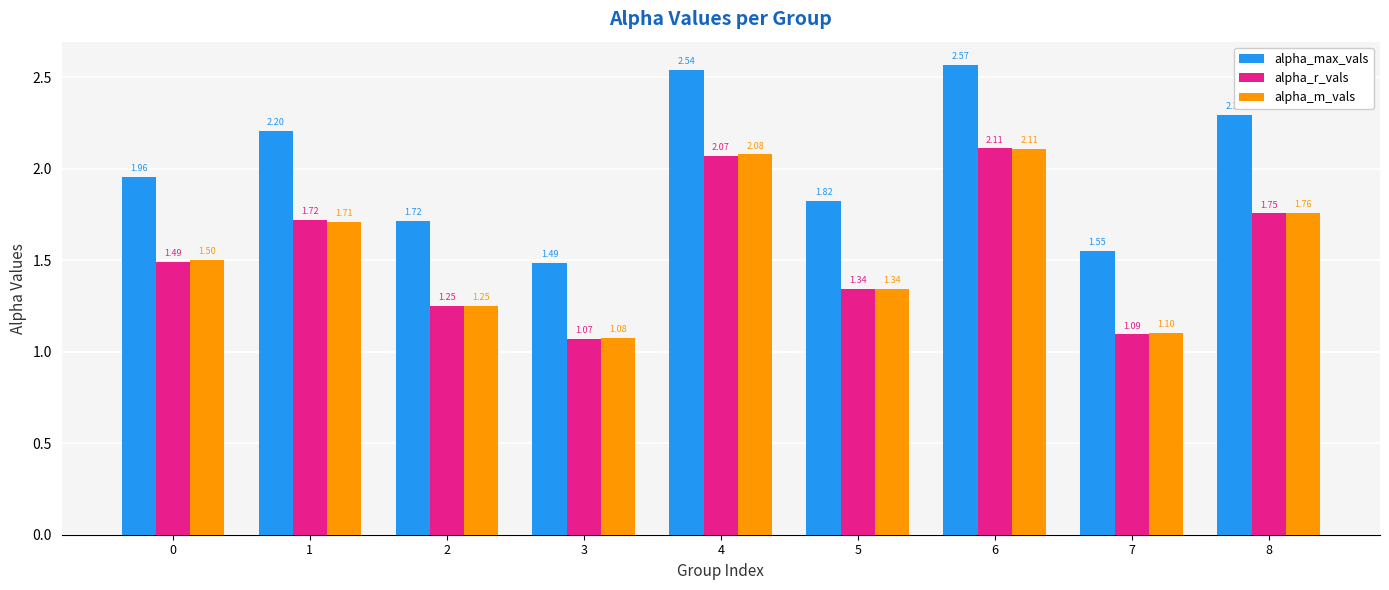

The value of alpha_max_vals at 0 is 3.0. True or false?

False